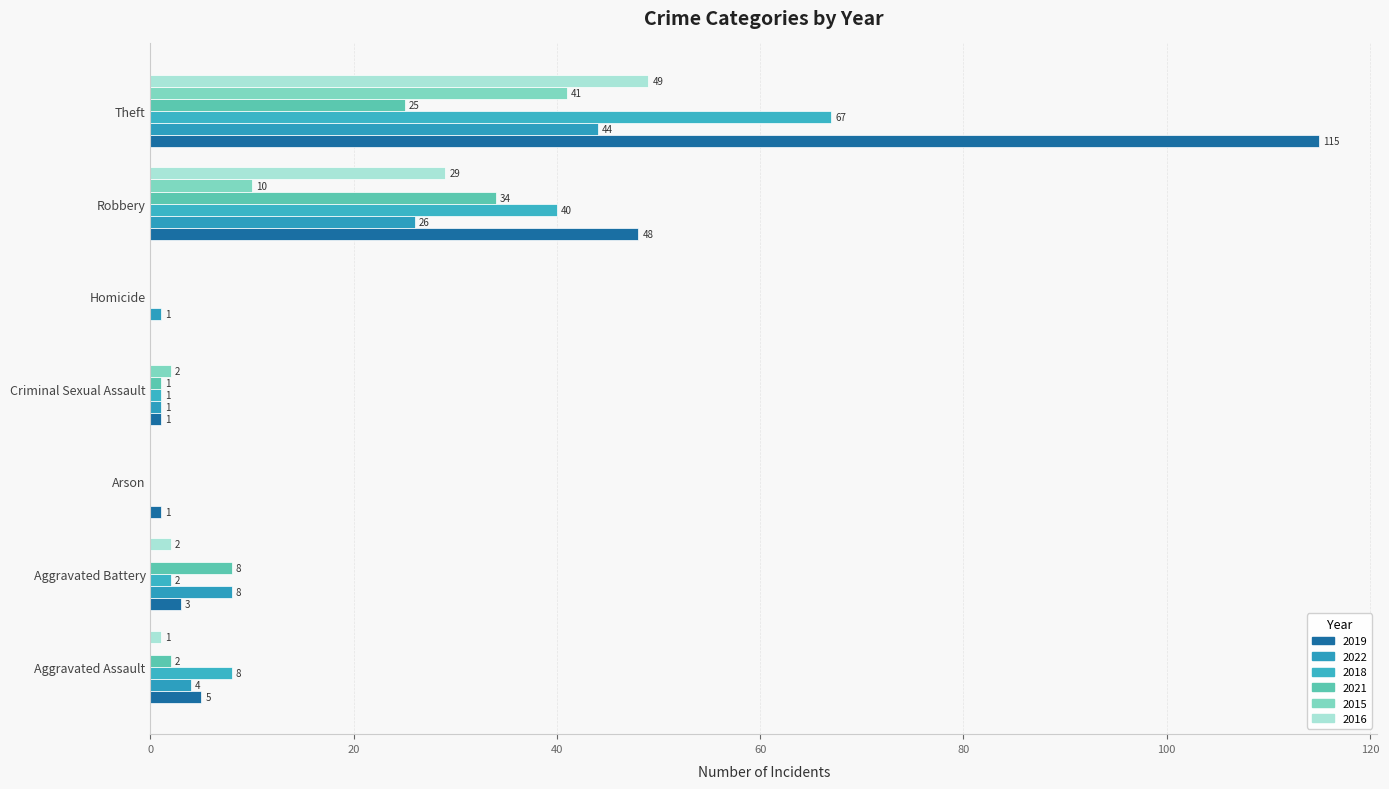

True or false: 2019 has a value of 32 at Robbery.

False